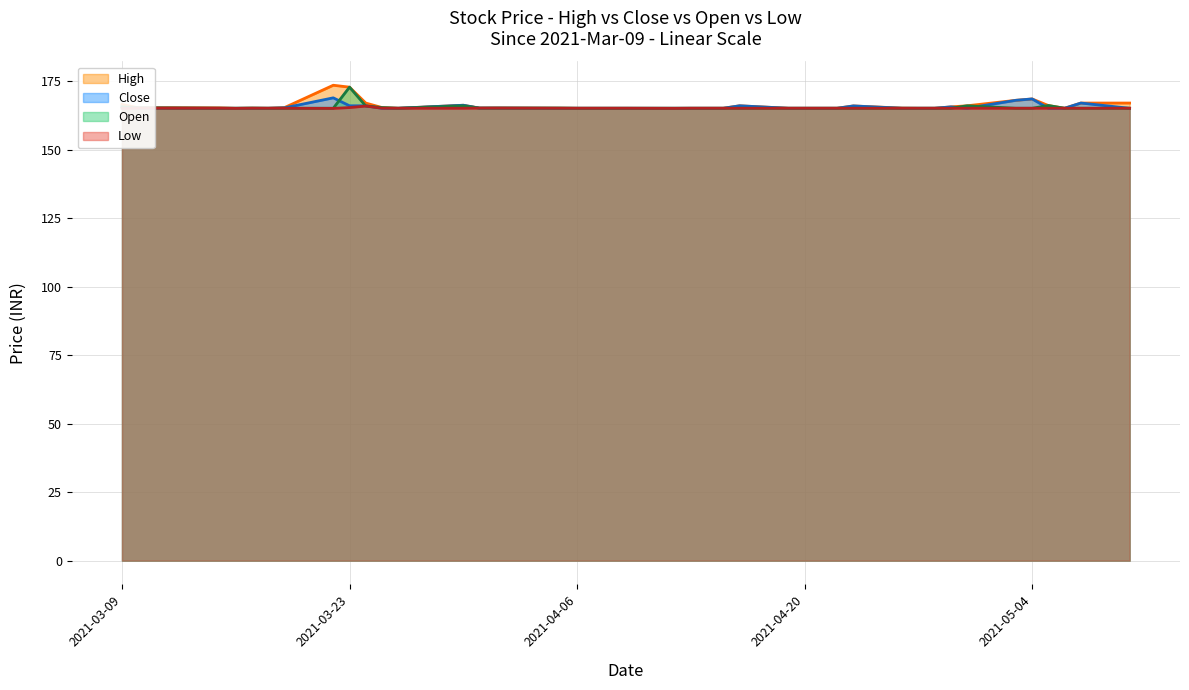

Reading right to left, list all the values displayed in this chart.

High: 2021-05-10=167.0	2021-05-07=167.0	2021-05-06=165.1	2021-05-05=166.1	2021-05-04=168.5	2021-05-03=168.0	2021-04-30=166.0	2021-04-29=165.6	2021-04-28=165.1	2021-04-27=165.1	2021-04-26=165.2	2021-04-23=165.9	2021-04-22=165.1	2021-04-20=165.1	2021-04-19=165.1	2021-04-16=166.0	2021-04-15=165.1	2021-04-13=165.1	2021-04-12=165.1	2021-04-09=165.1	2021-04-08=165.1	2021-04-07=165.1	2021-04-06=165.1	2021-04-05=165.2	2021-04-01=165.2	2021-03-31=165.2	2021-03-30=166.2	2021-03-26=165.1	2021-03-25=165.3	2021-03-24=167.0	2021-03-23=172.8	2021-03-22=173.5	2021-03-19=165.3	2021-03-18=165.1	2021-03-17=165.2	2021-03-16=165.1	2021-03-15=165.2	2021-03-12=165.3	2021-03-10=165.2	2021-03-09=166.5
Close: 2021-05-10=165.1	2021-05-07=167.0	2021-05-06=165.1	2021-05-05=165.1	2021-05-04=168.5	2021-05-03=168.0	2021-04-30=165.1	2021-04-29=165.6	2021-04-28=165.1	2021-04-27=165.1	2021-04-26=165.1	2021-04-23=165.9	2021-04-22=165.1	2021-04-20=165.1	2021-04-19=165.1	2021-04-16=166.0	2021-04-15=165.1	2021-04-13=165.1	2021-04-12=165.1	2021-04-09=165.1	2021-04-08=165.1	2021-04-07=165.1	2021-04-06=165.1	2021-04-05=165.1	2021-04-01=165.2	2021-03-31=165.2	2021-03-30=166.2	2021-03-26=165.1	2021-03-25=165.1	2021-03-24=166.0	2021-03-23=166.0	2021-03-22=168.9	2021-03-19=165.2	2021-03-18=165.1	2021-03-17=165.1	2021-03-16=165.1	2021-03-15=165.1	2021-03-12=165.2	2021-03-10=165.2	2021-03-09=165.5
Open: 2021-05-10=165.1	2021-05-07=165.1	2021-05-06=165.1	2021-05-05=166.1	2021-05-04=165.1	2021-05-03=165.1	2021-04-30=166.0	2021-04-29=165.1	2021-04-28=165.1	2021-04-27=165.1	2021-04-26=165.1	2021-04-23=165.1	2021-04-22=165.1	2021-04-20=165.1	2021-04-19=165.1	2021-04-16=165.1	2021-04-15=165.1	2021-04-13=165.1	2021-04-12=165.1	2021-04-09=165.1	2021-04-08=165.1	2021-04-07=165.1	2021-04-06=165.1	2021-04-05=165.2	2021-04-01=165.2	2021-03-31=165.2	2021-03-30=166.0	2021-03-26=165.1	2021-03-25=165.3	2021-03-24=165.9	2021-03-23=172.8	2021-03-22=165.1	2021-03-19=165.1	2021-03-18=165.1	2021-03-17=165.2	2021-03-16=165.1	2021-03-15=165.1	2021-03-12=165.2	2021-03-10=165.2	2021-03-09=165.6
Low: 2021-05-10=165.1	2021-05-07=165.1	2021-05-06=165.1	2021-05-05=165.1	2021-05-04=165.1	2021-05-03=165.1	2021-04-30=165.1	2021-04-29=165.1	2021-04-28=165.1	2021-04-27=165.1	2021-04-26=165.1	2021-04-23=165.1	2021-04-22=165.1	2021-04-20=165.1	2021-04-19=165.1	2021-04-16=165.1	2021-04-15=165.1	2021-04-13=165.1	2021-04-12=165.1	2021-04-09=165.1	2021-04-08=165.1	2021-04-07=165.1	2021-04-06=165.1	2021-04-05=165.1	2021-04-01=165.2	2021-03-31=165.2	2021-03-30=165.1	2021-03-26=165.1	2021-03-25=165.1	2021-03-24=165.9	2021-03-23=165.3	2021-03-22=165.1	2021-03-19=165.1	2021-03-18=165.1	2021-03-17=165.1	2021-03-16=165.1	2021-03-15=165.1	2021-03-12=165.1	2021-03-10=165.2	2021-03-09=165.1